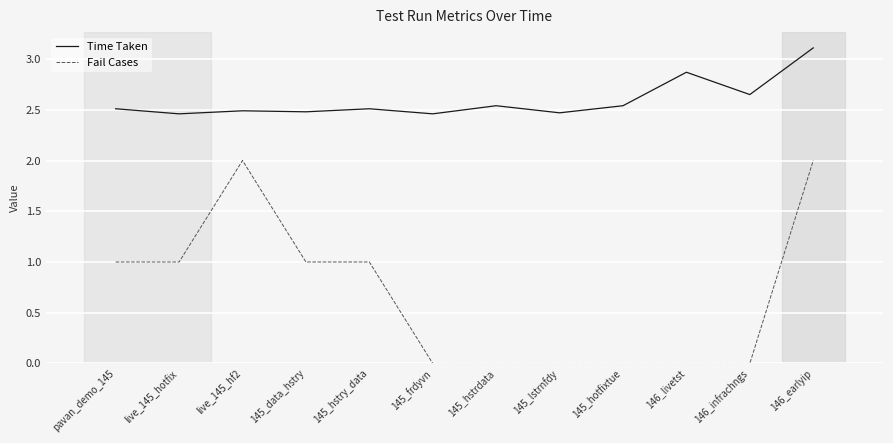

True or false: Fail Cases and Time Taken intersect in this chart.

False